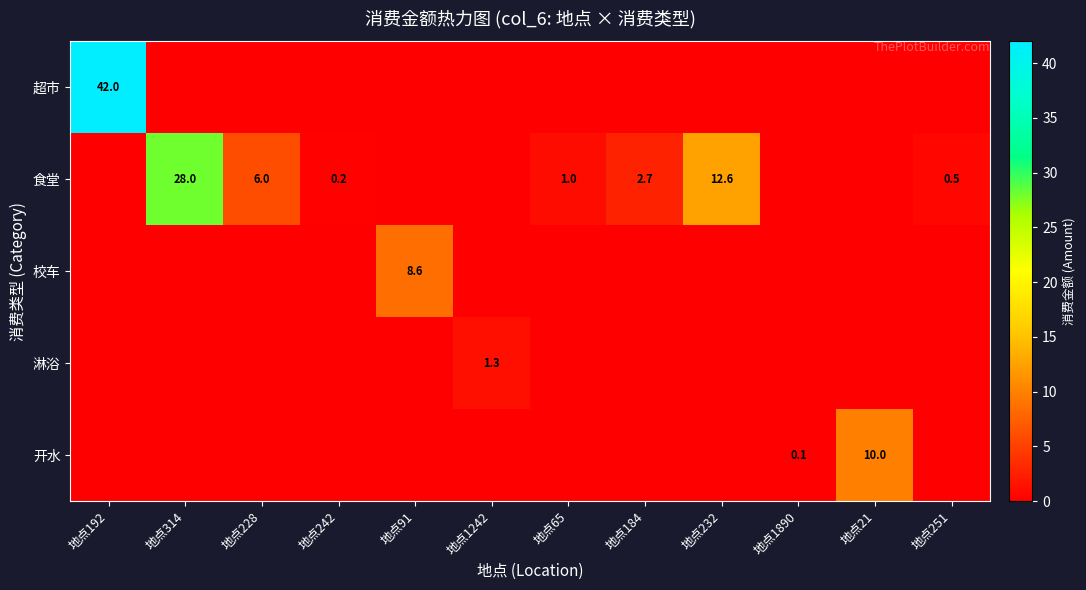

True or false: 食堂 has a value of 0.9 at 地点251.

False